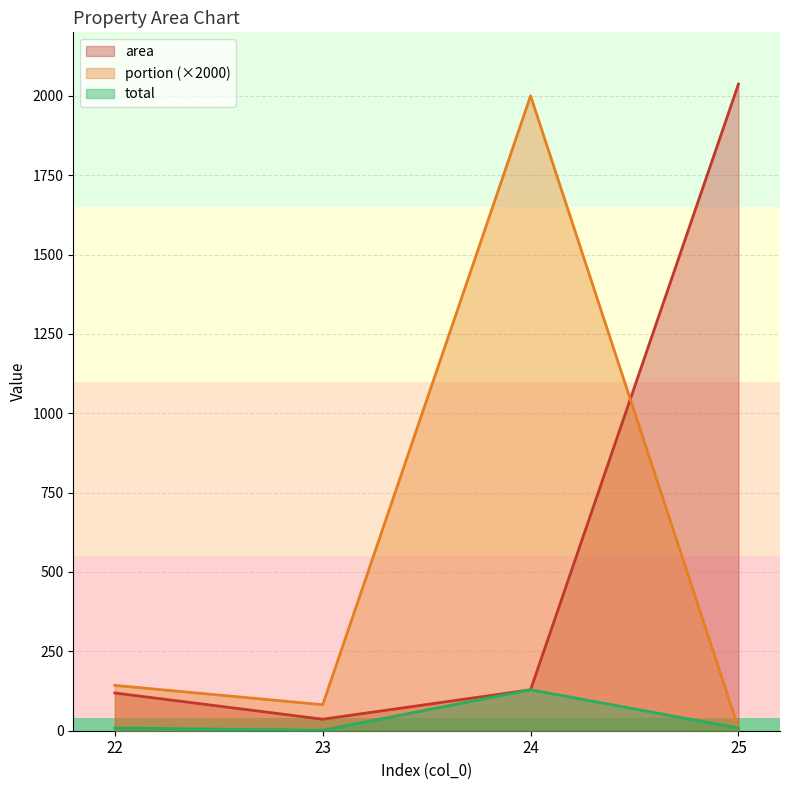

Rank the categories by total value from lowest to highest.

23, 25, 22, 24